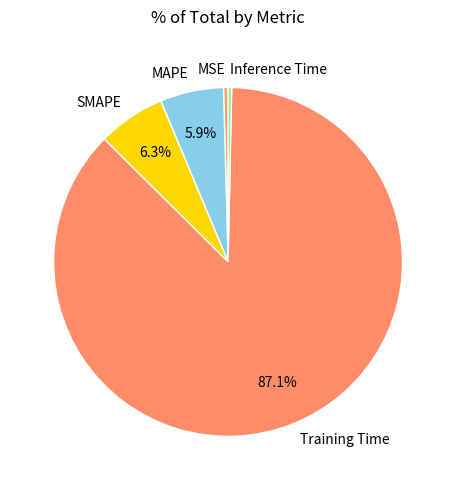

How many slices are in this pie chart?

5